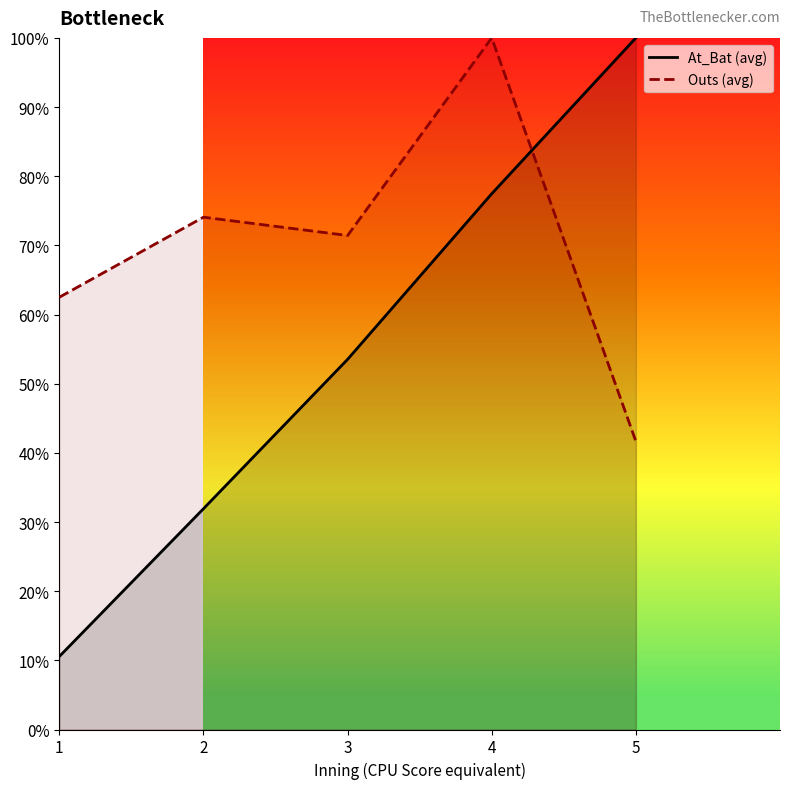

At which category does Outs (avg) reach its first local valley?

3